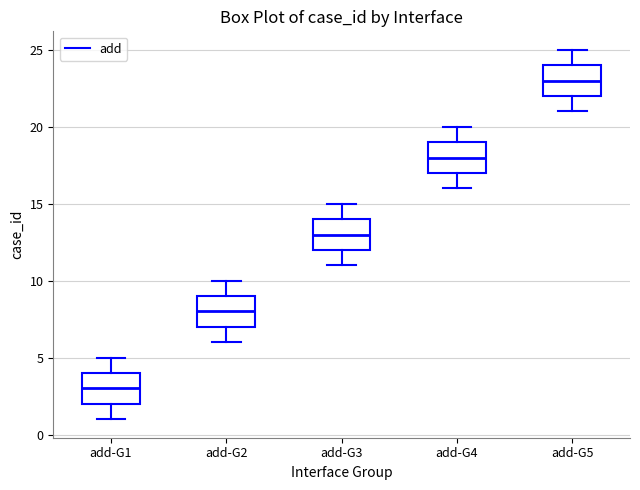

Where is the lower edge of the box for add-G2 on the y-axis? The values are not printed on the chart, so give them approximately, as read against the axis.

7